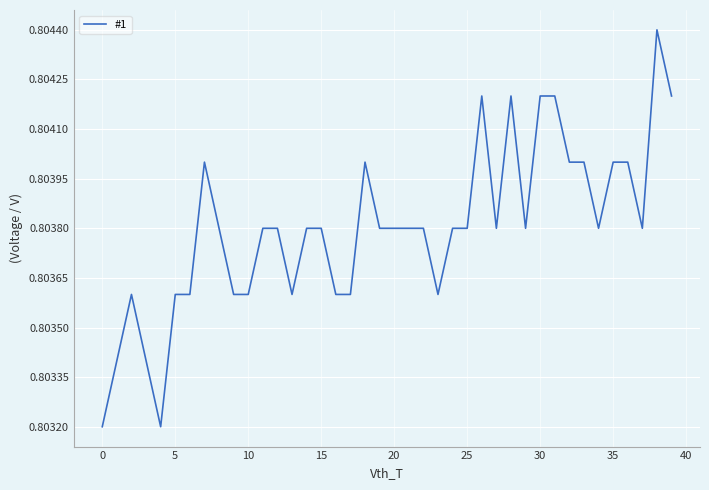

Does the chart display data point markers on the line(s)?

No